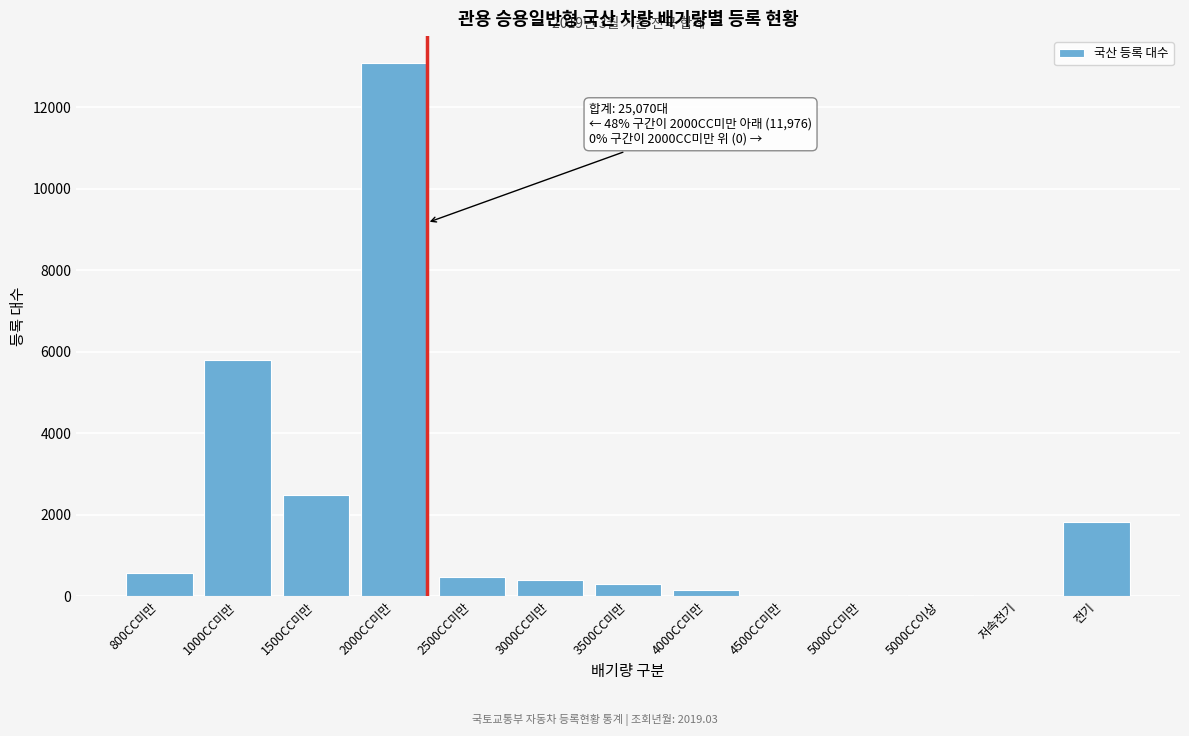

Read the value at 2000CC미만.

13094